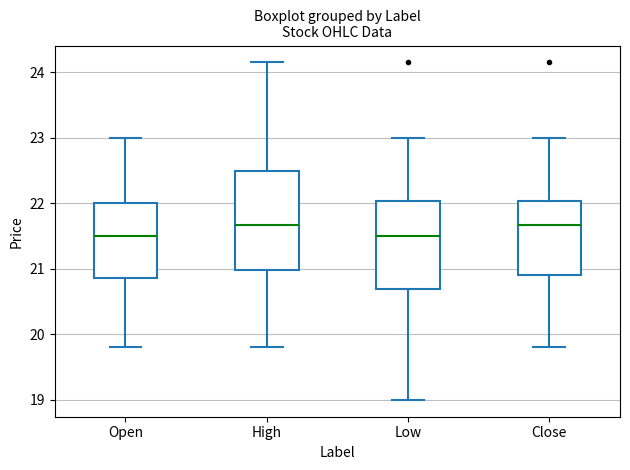

Reading left to right, read every box against the y-axis: the position of its median line, the range the box covers, and the ends of its whiskers. The values are not printed on the chart, so give them approximately, as read against the axis.

Open: median 21.5, box 20.9 to 22.0, whiskers 19.8 to 23.0
High: median 21.7, box 21.0 to 22.5, whiskers 19.8 to 24.2
Low: median 21.5, box 20.7 to 22.0, whiskers 19.0 to 23.0
Close: median 21.7, box 20.9 to 22.0, whiskers 19.8 to 23.0